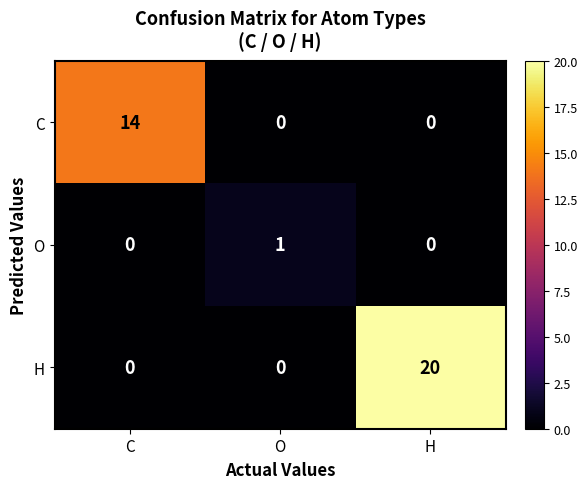

Which category has the highest value in the C series?

C